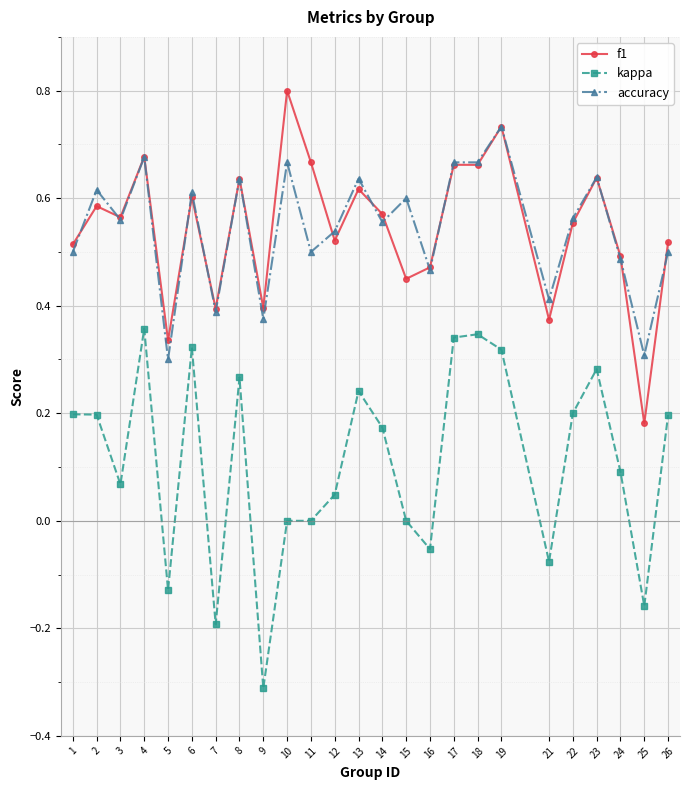

Count the number of data series in this chart.

3